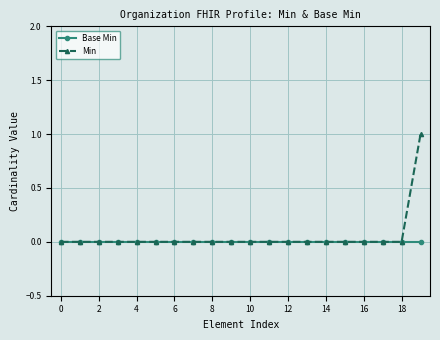

List the series in order of their peak value, lowest first.

Base Min, Min